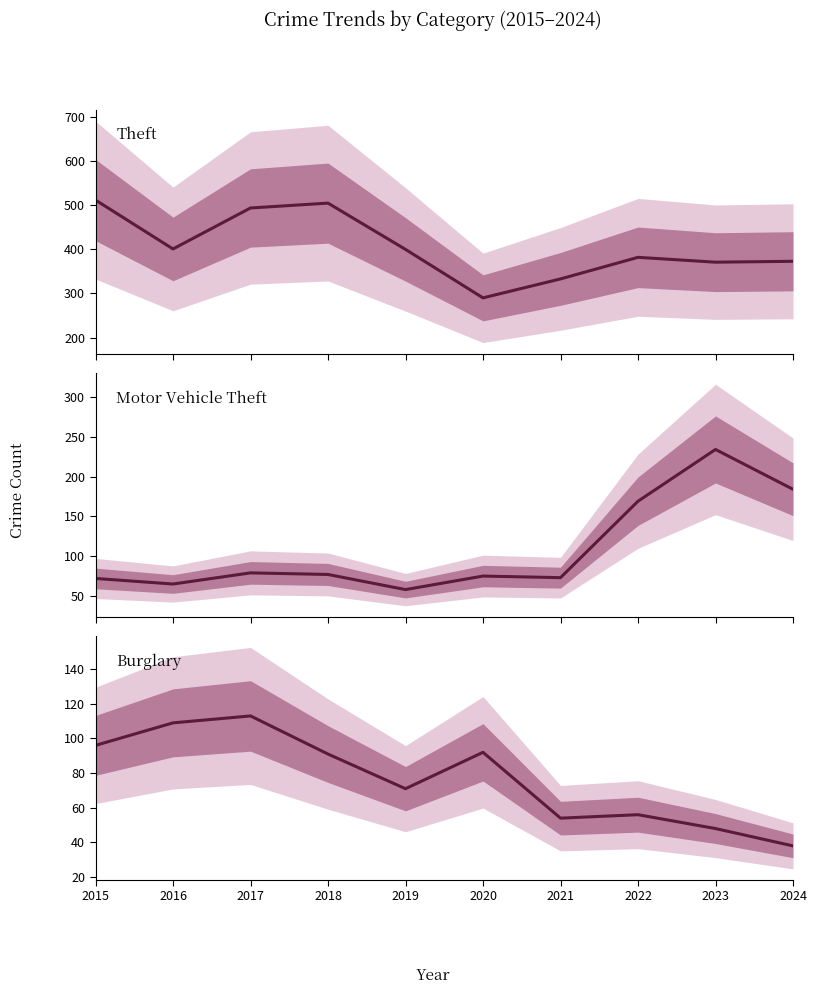

What is the total value across all series at 2017?

686